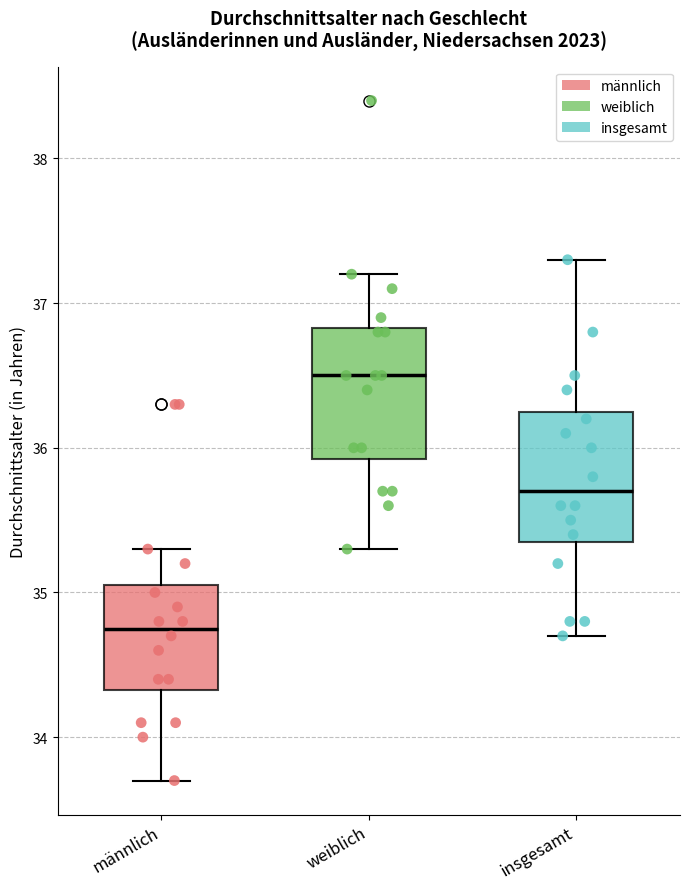

Where does the upper whisker of the box for insgesamt end on the y-axis? The values are not printed on the chart, so give them approximately, as read against the axis.

37.3